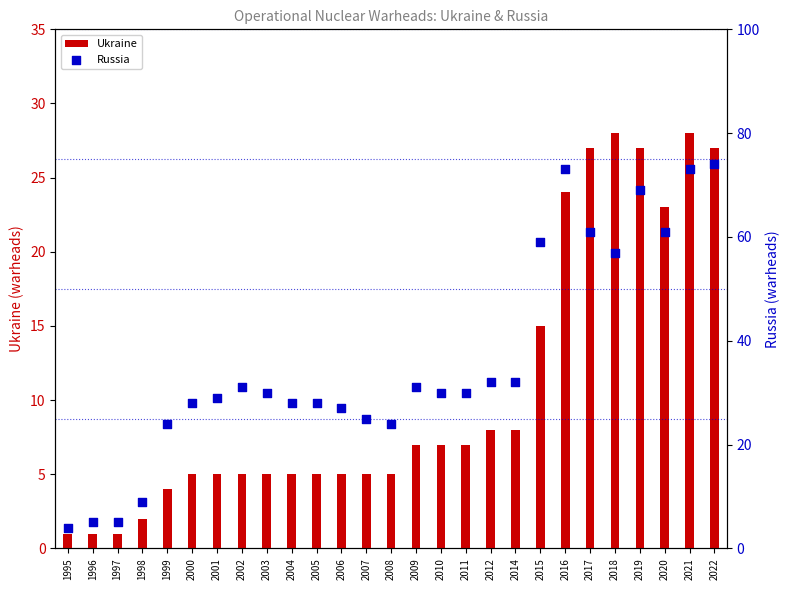

At which category is the sum across all series the highest?

2021